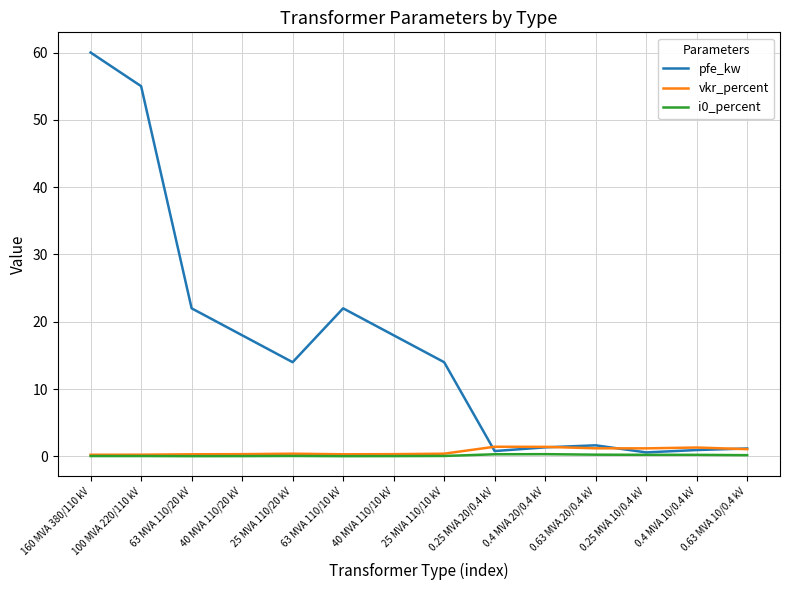

True or false: pfe_kw has a value of 14.0 at 25 MVA 110/20 kV.

True